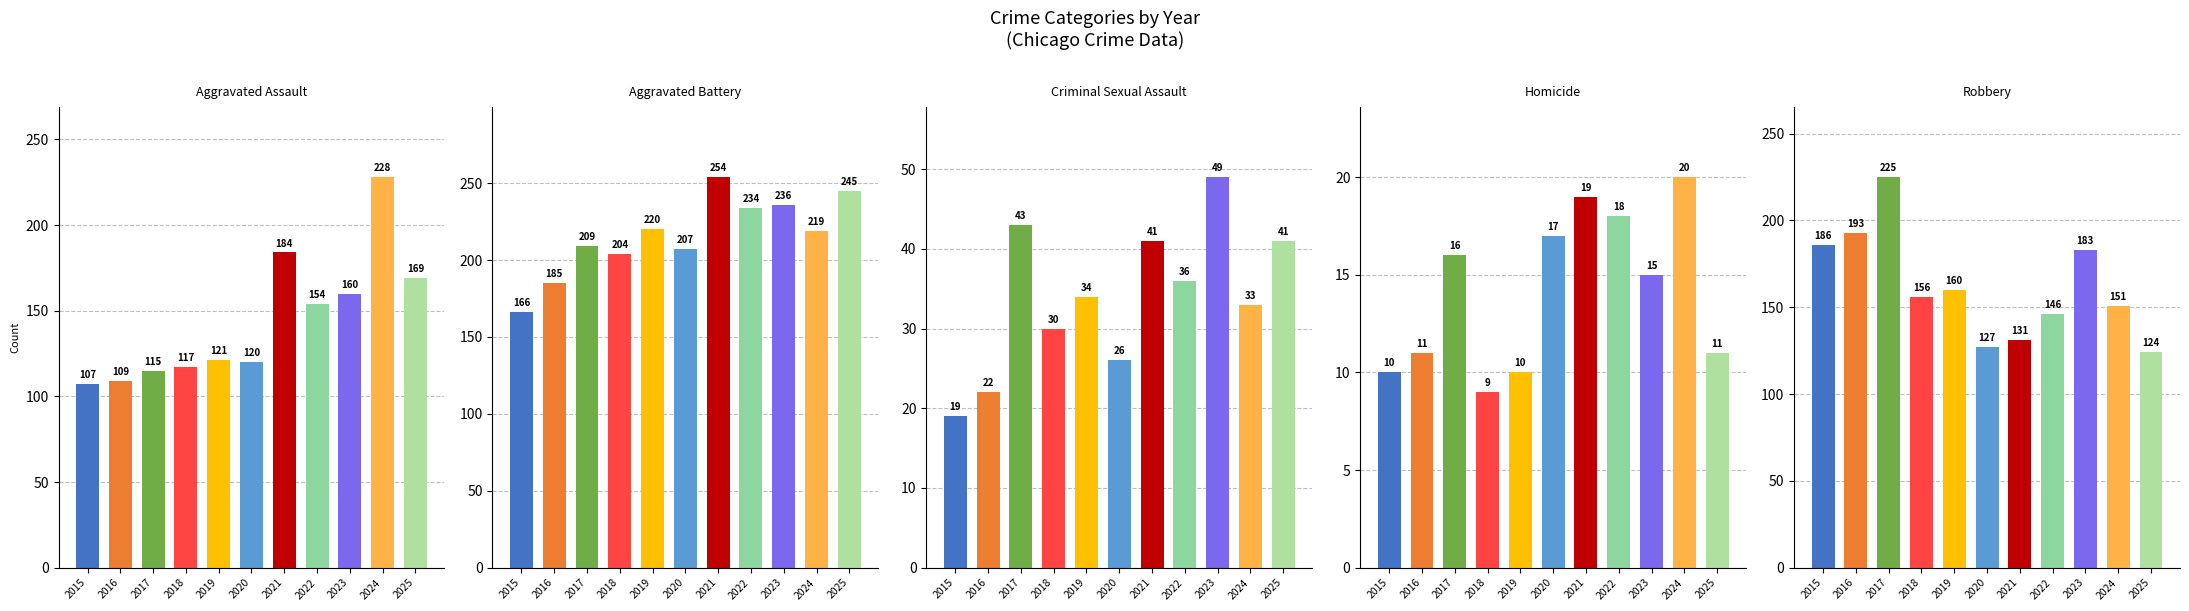

What is the spread (max minus min) of values at 2022?

216